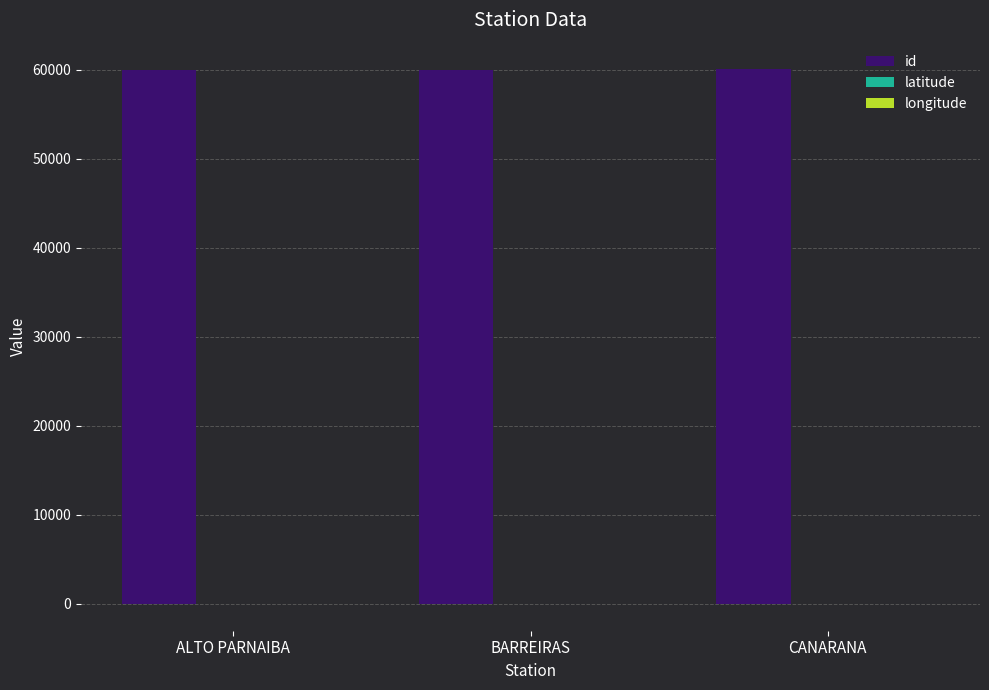

What is the maximum value shown in the chart?

60046.0